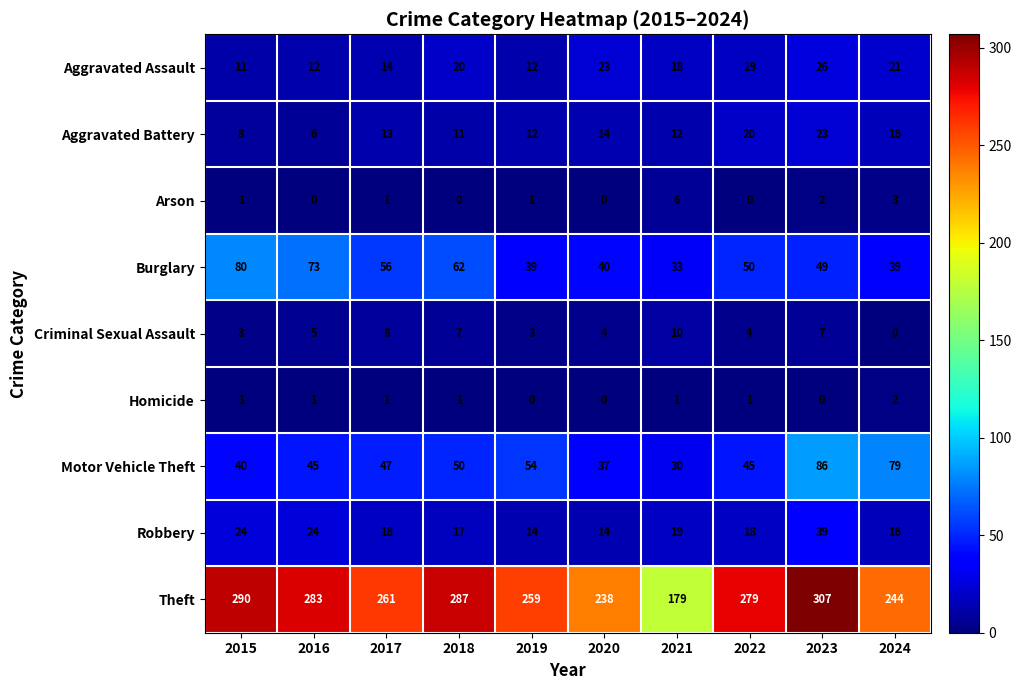

What is the approximate value of Motor Vehicle Theft at 2018?

50